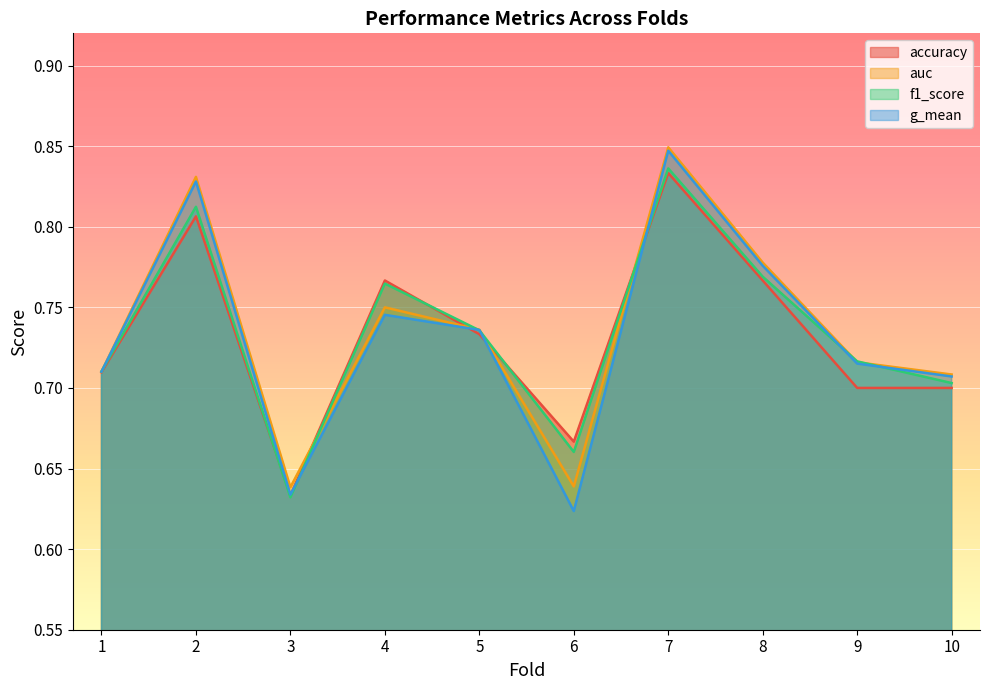

Which category has the lowest value in the g_mean series?

6